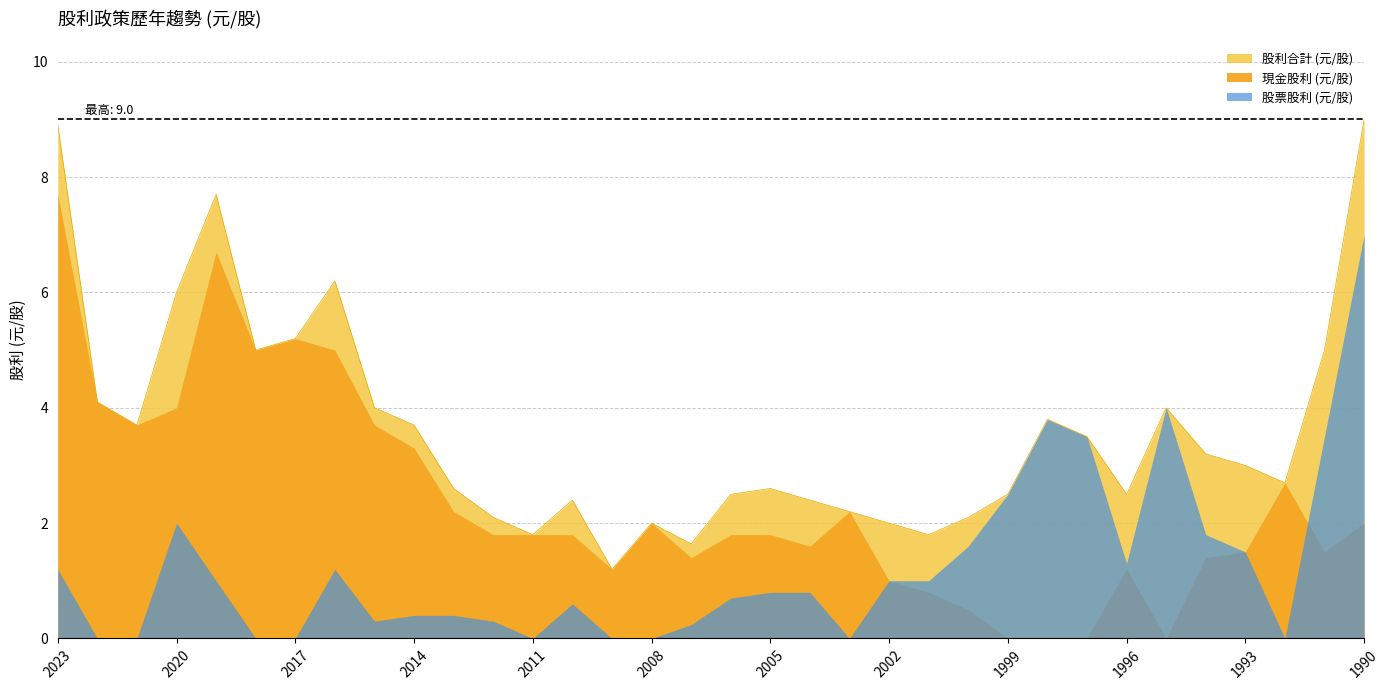

What is the approximate value of 股票股利 (元/股) at 1999?

2.5